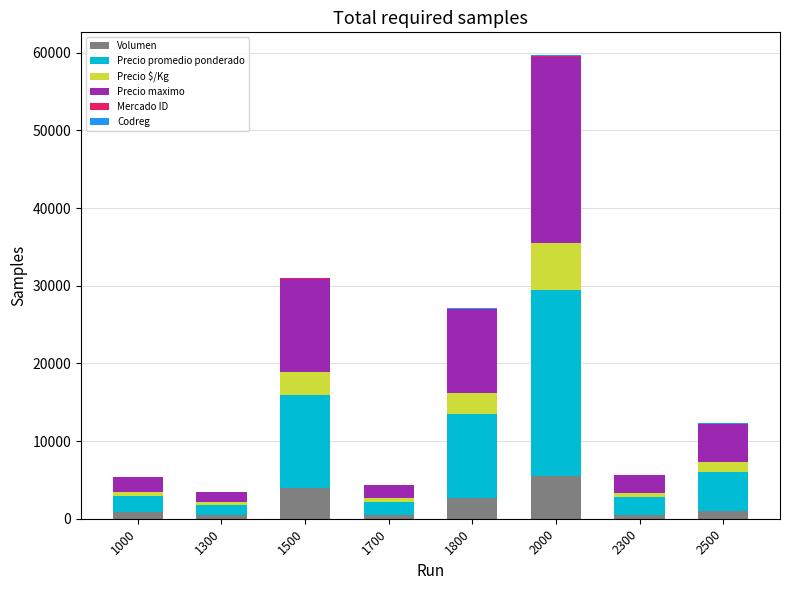

How many distinct data groups are displayed?

6